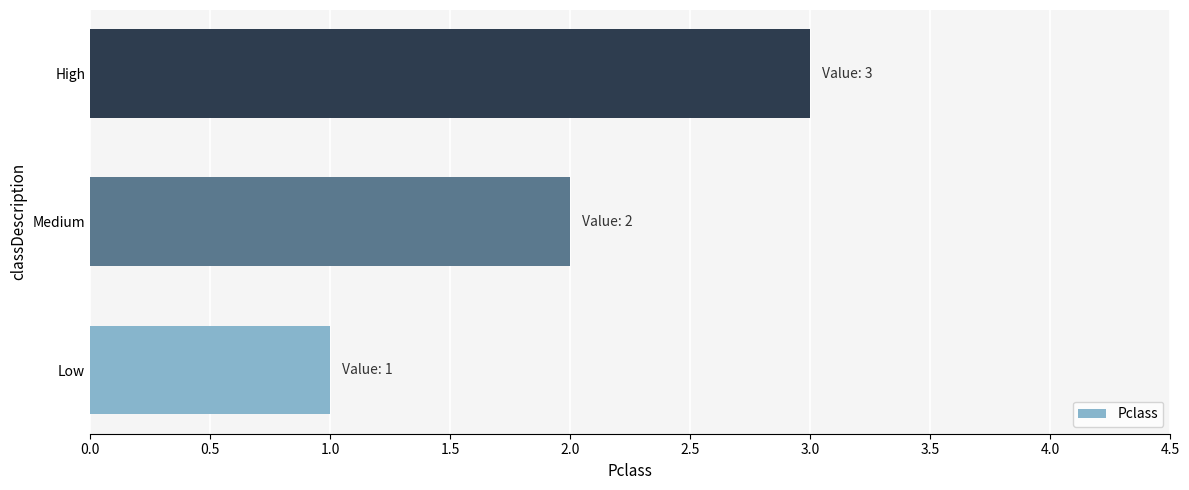

What is the difference between the second highest and minimum values?

1